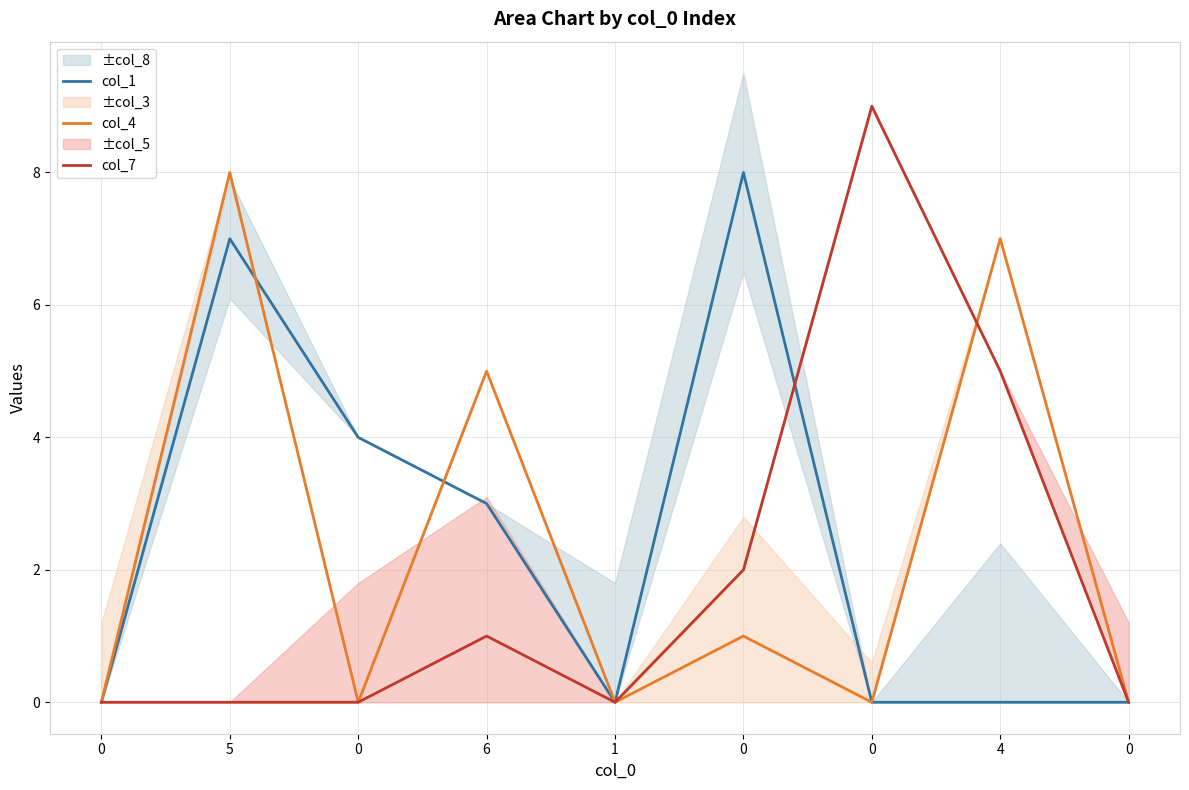

Reading left to right, what are all the values shown in this chart?

col_1: 0	7	4	3	0	8	0	0	0
col_4: 0	8	0	5	0	1	0	7	0
col_7: 0	0	0	1	0	2	9	5	0